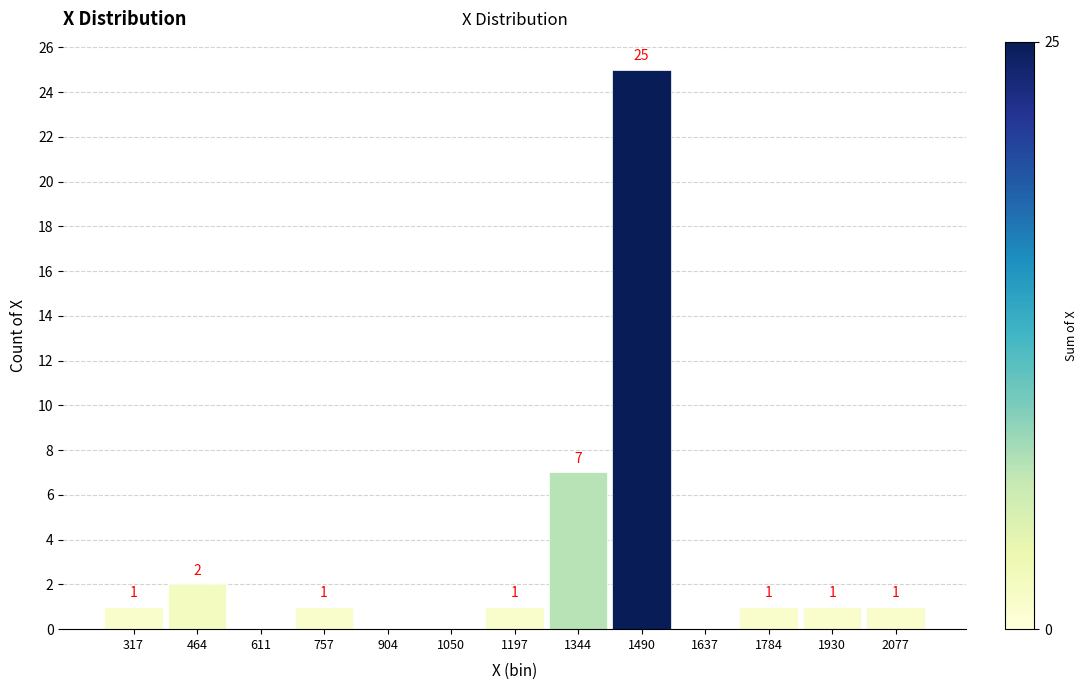

Which range on the x-axis has the tallest bar?

1420 to 1560